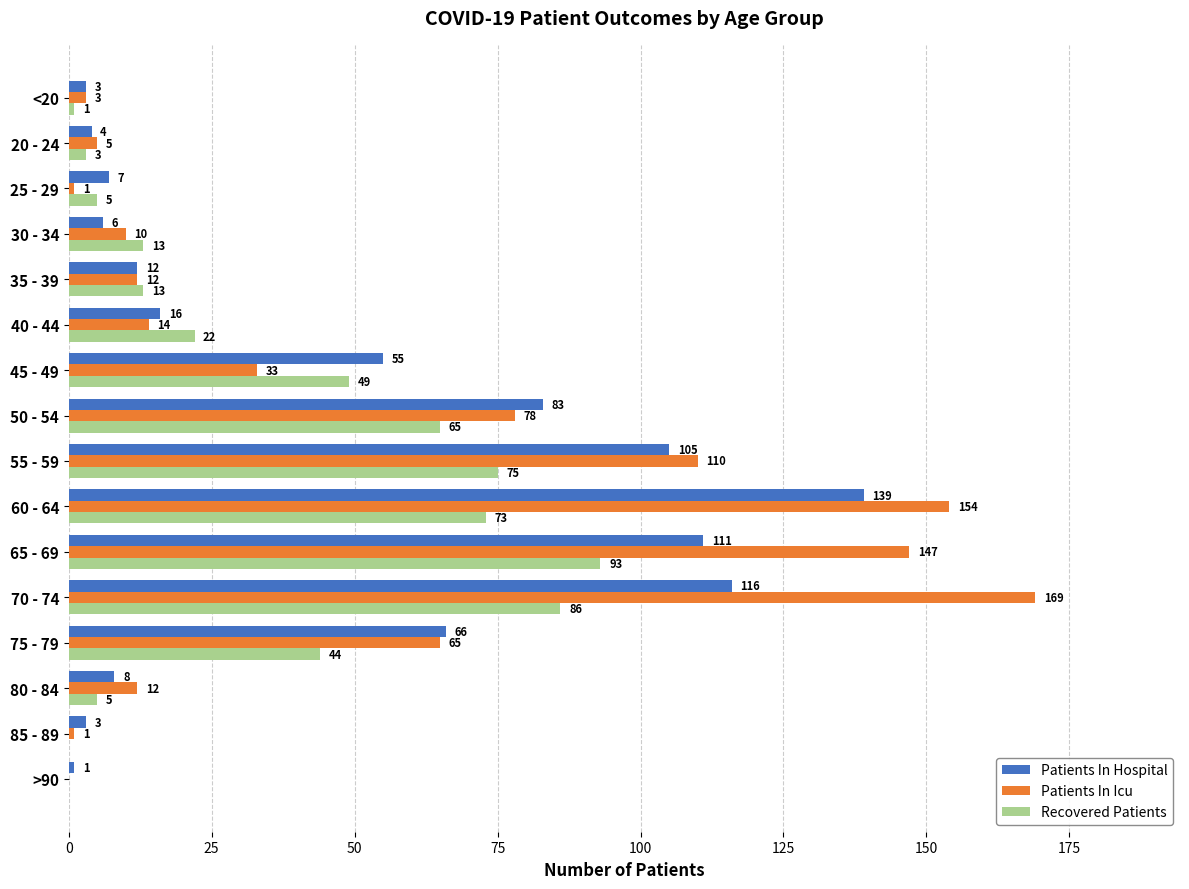

Between 50 - 54 and >90, which series saw the biggest shift?

Patients In Hospital